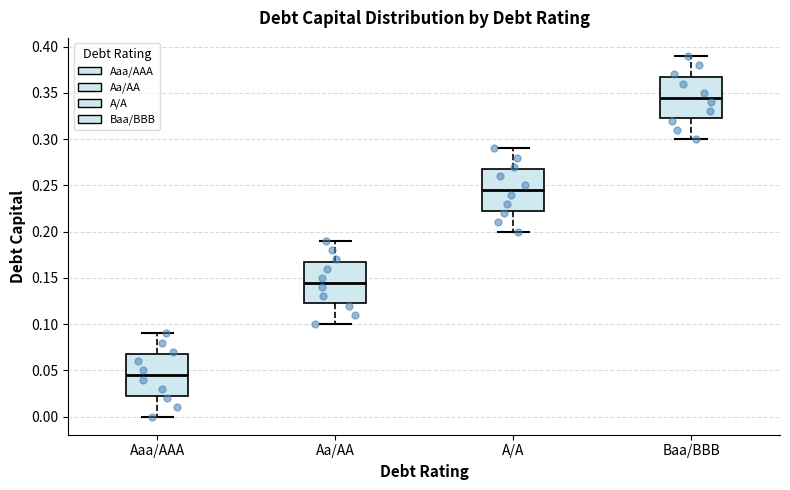

Which box's median line is the highest?

Baa/BBB